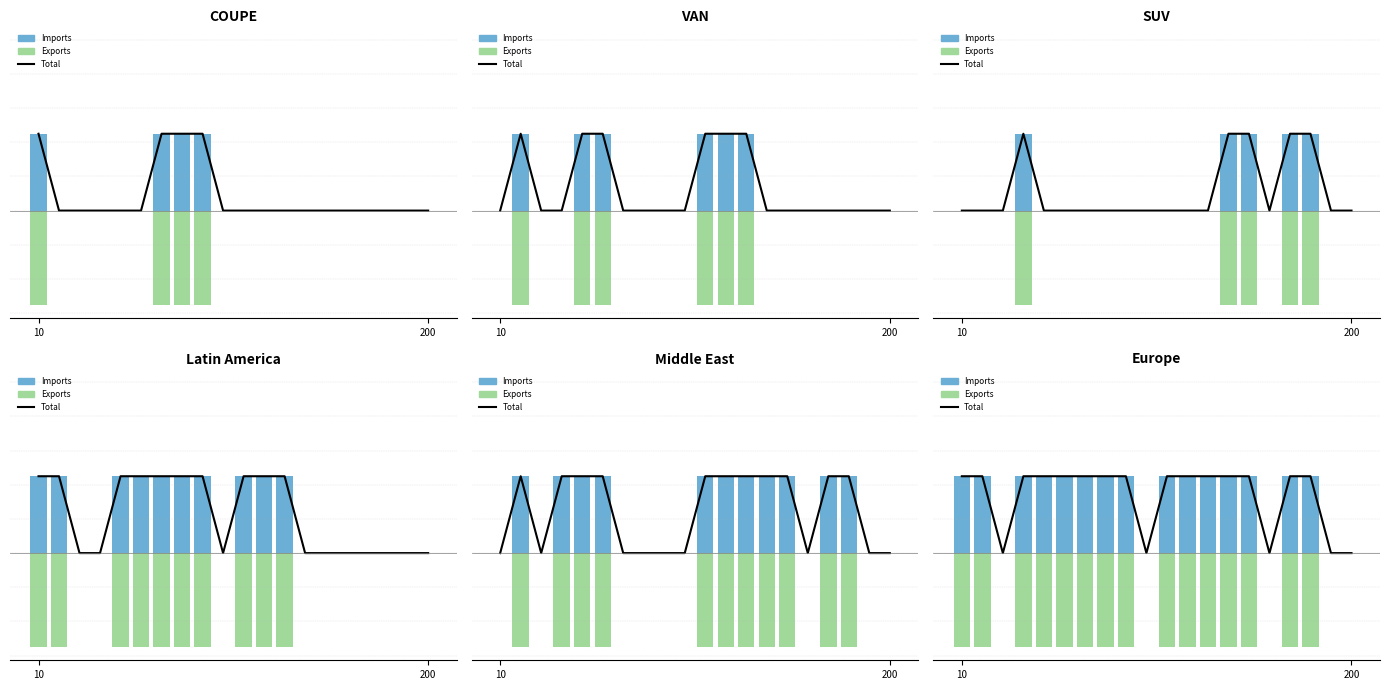

What is the difference between the maximum and minimum values in the Total series?

450000